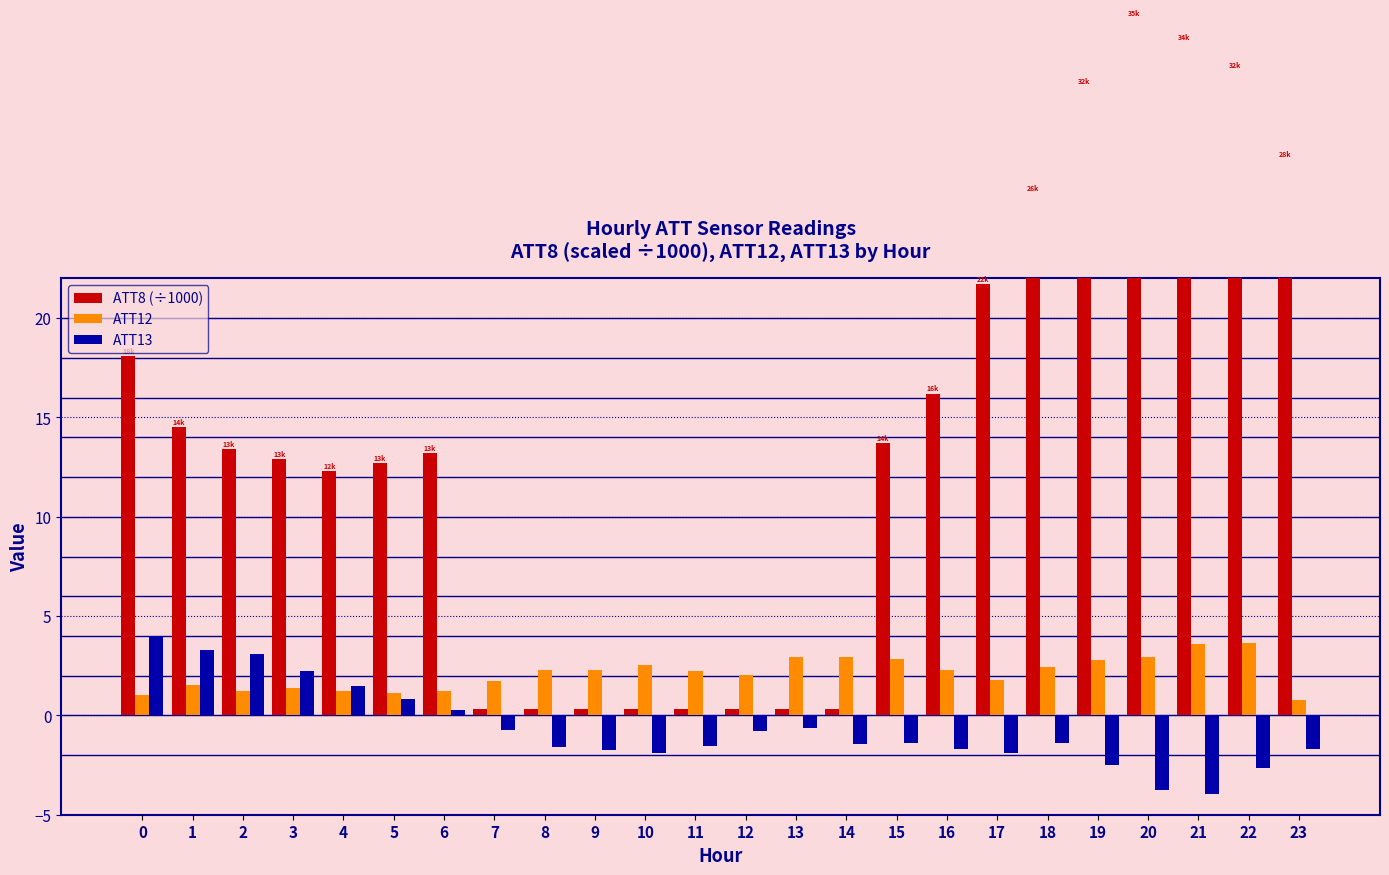

At which label does ATT12 first exceed 2?

8